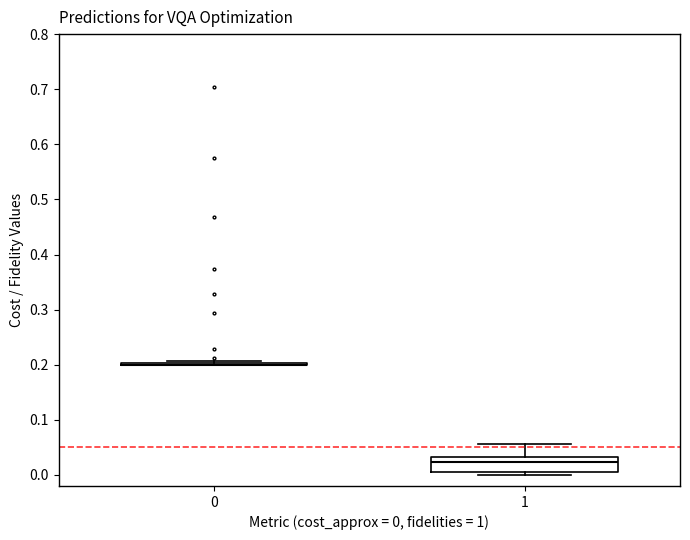

Reading left to right, transcribe this box plot: for each box, give where its median line is, the range the box spans, and where its two whiskers end, as read against the y-axis. The values are not printed on the chart, so give them approximately, as read against the axis.

0: box collapsed to a line at 0.20, whiskers 0.20 to 0.21
1: median 0.02, box 0.01 to 0.03, whiskers 0.00 to 0.06